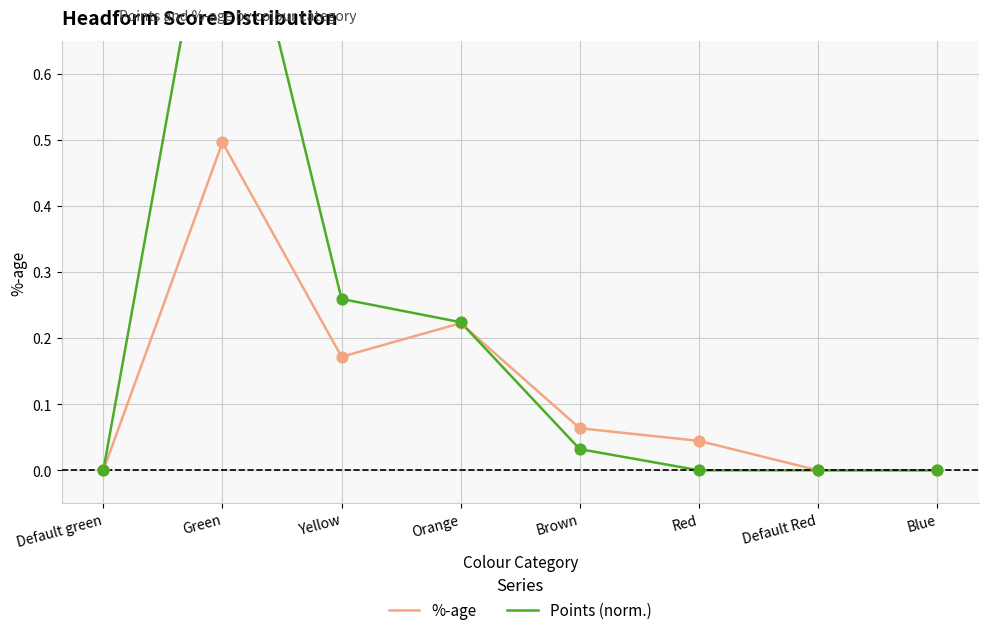

What is the total value across all series at Yellow?

0.4